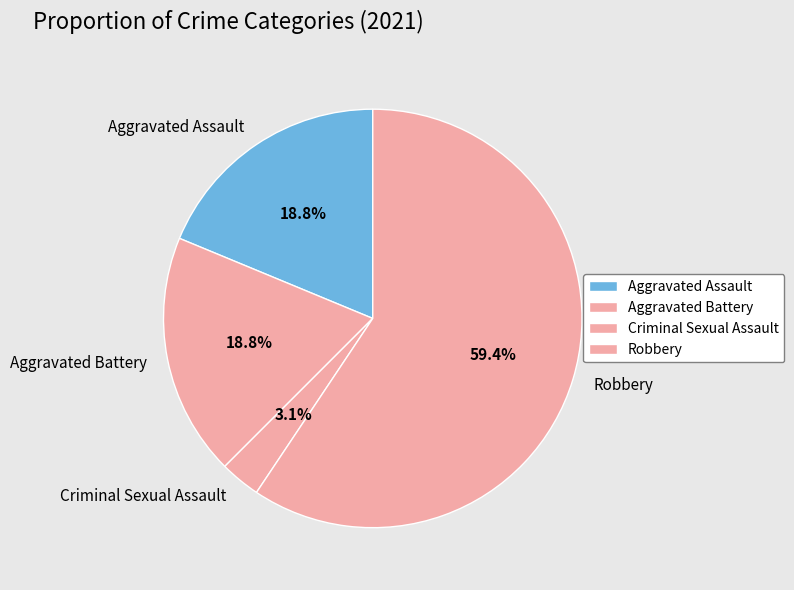

Which slice is the largest?

Robbery